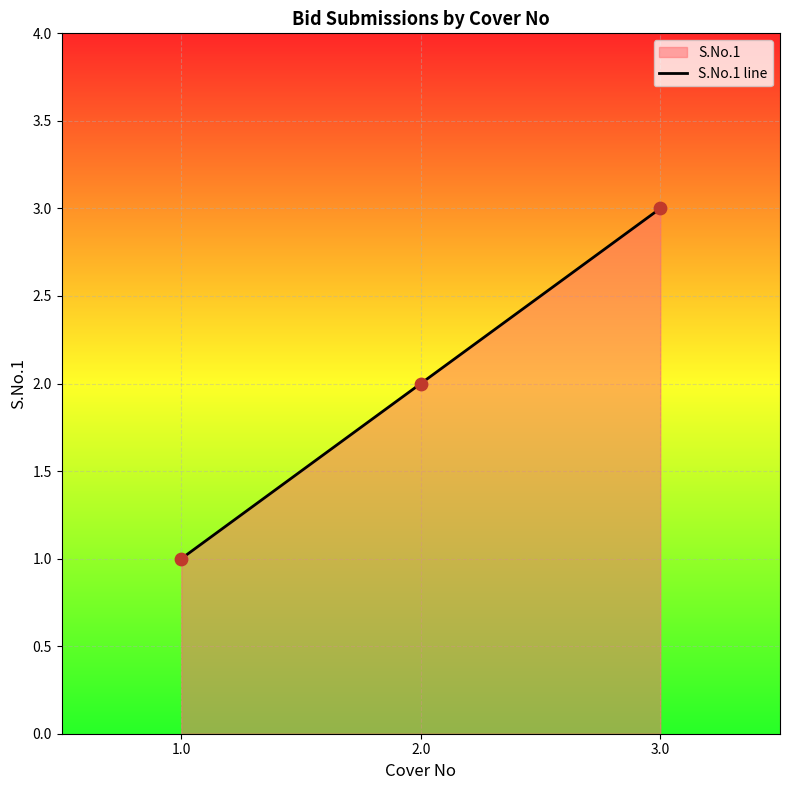

What is the change in value from 1.0 to 3.0?

+2